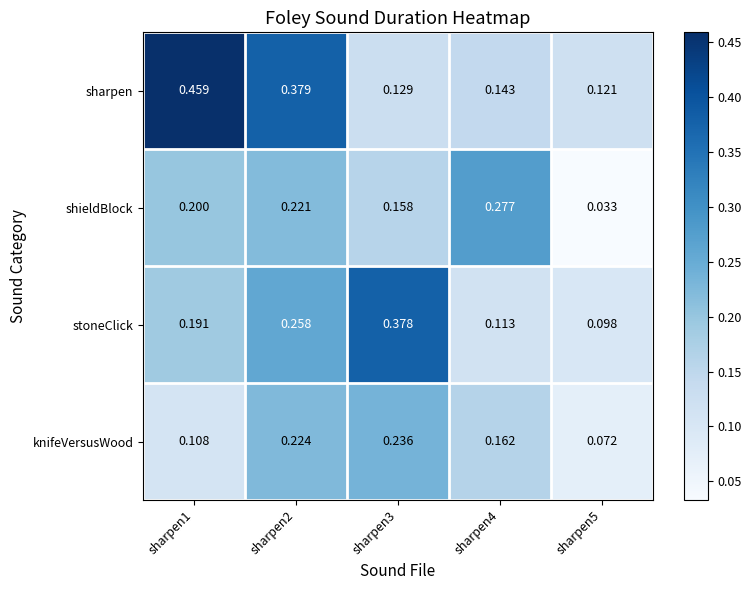

Rank the series by their maximum value, from lowest to highest.

knifeVersusWood, shieldBlock, stoneClick, sharpen